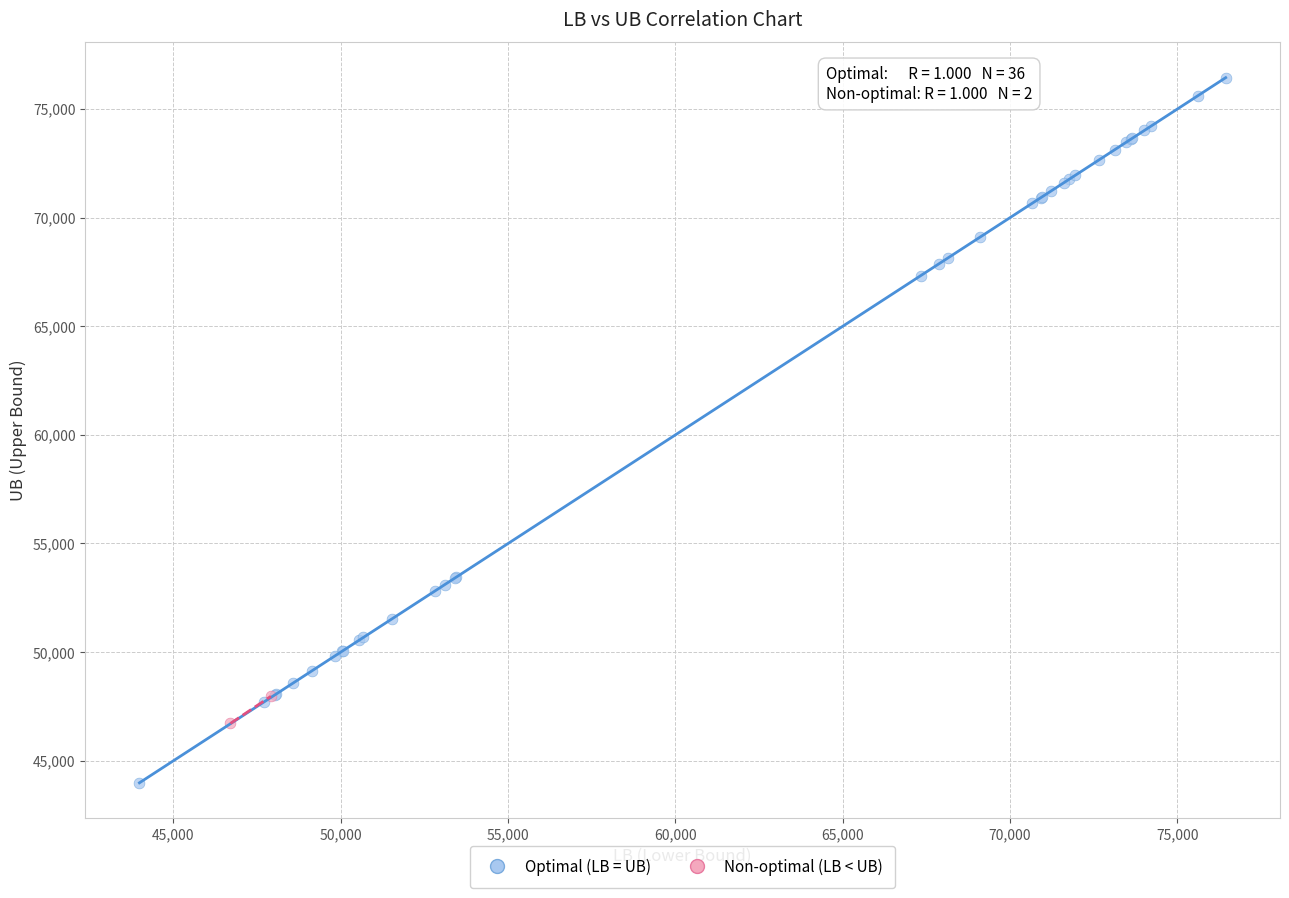

What are all the series names shown in the legend?

Optimal (LB = UB), Non-optimal (LB < UB)